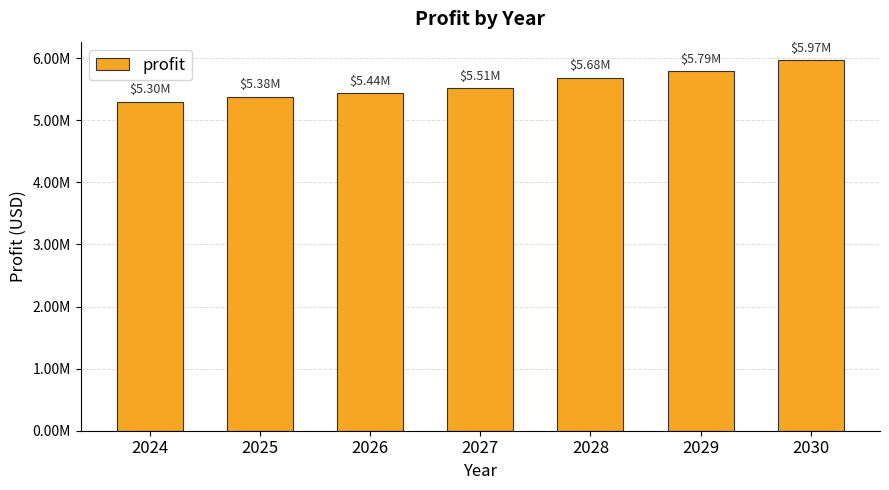

Does the chart contain any negative values?

No